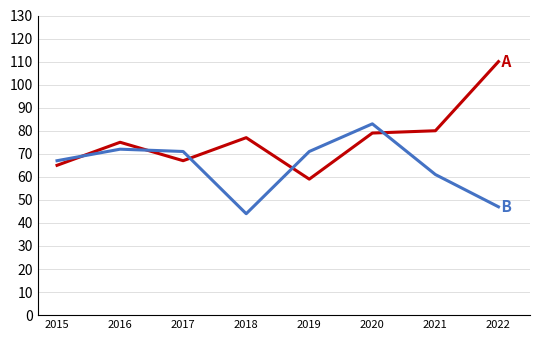

What is the maximum value shown in the chart?

110